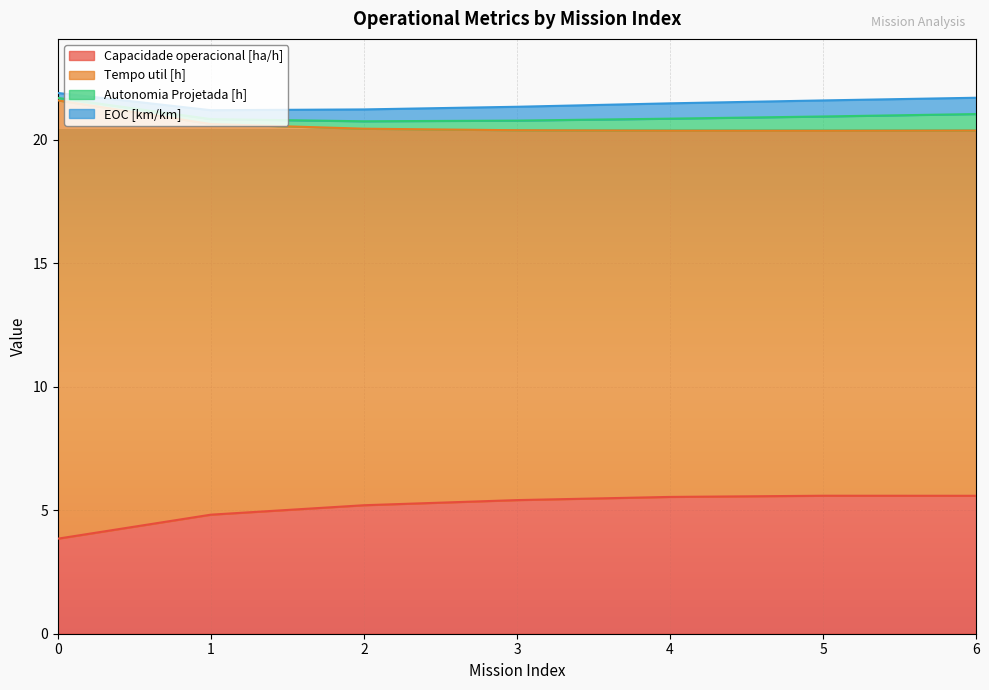

True or false: Tempo util [h] and Capacidade operacional [ha/h] cross at least once.

False